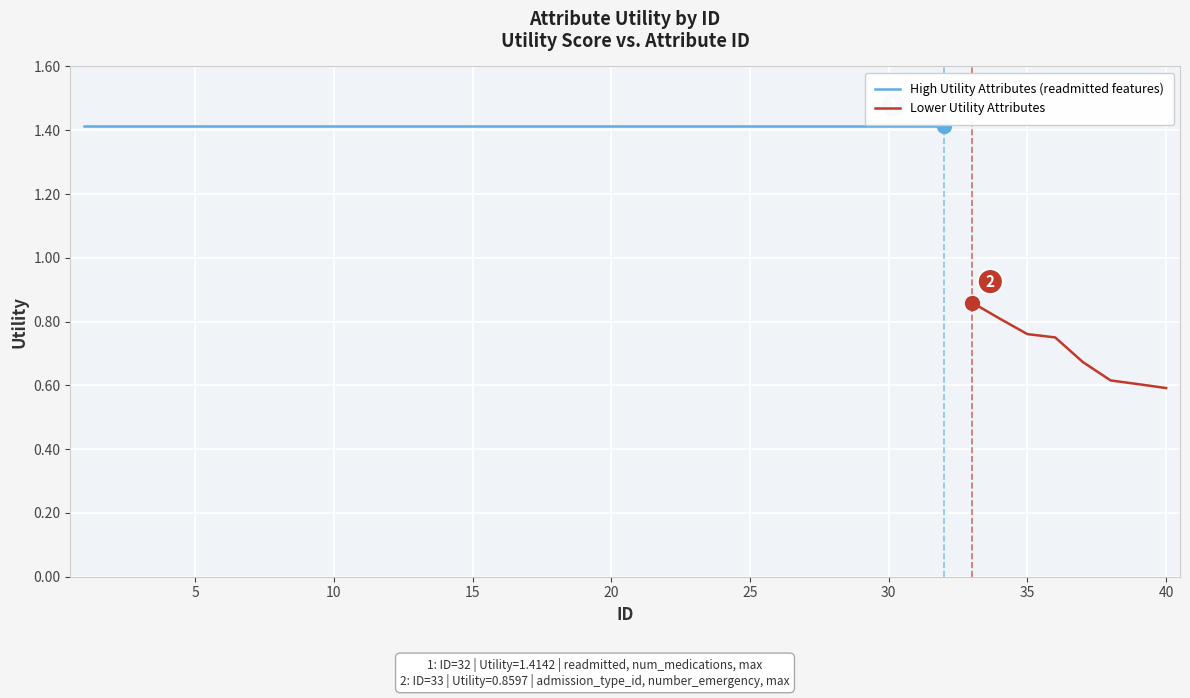

What is the value of the 9th point from the left?

1.4